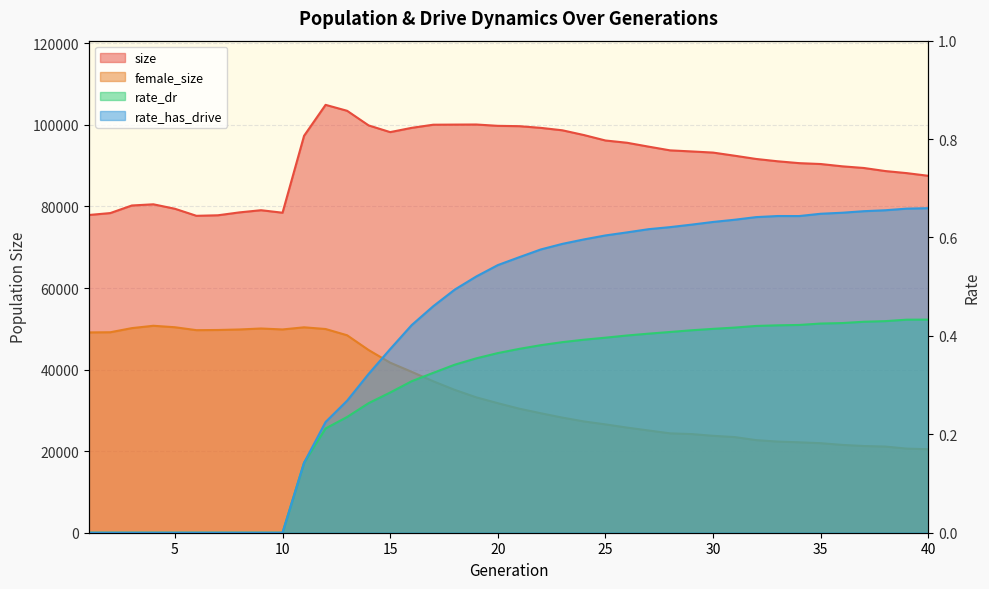

What is the difference between the female_size values at 19 and 30?

9435.0